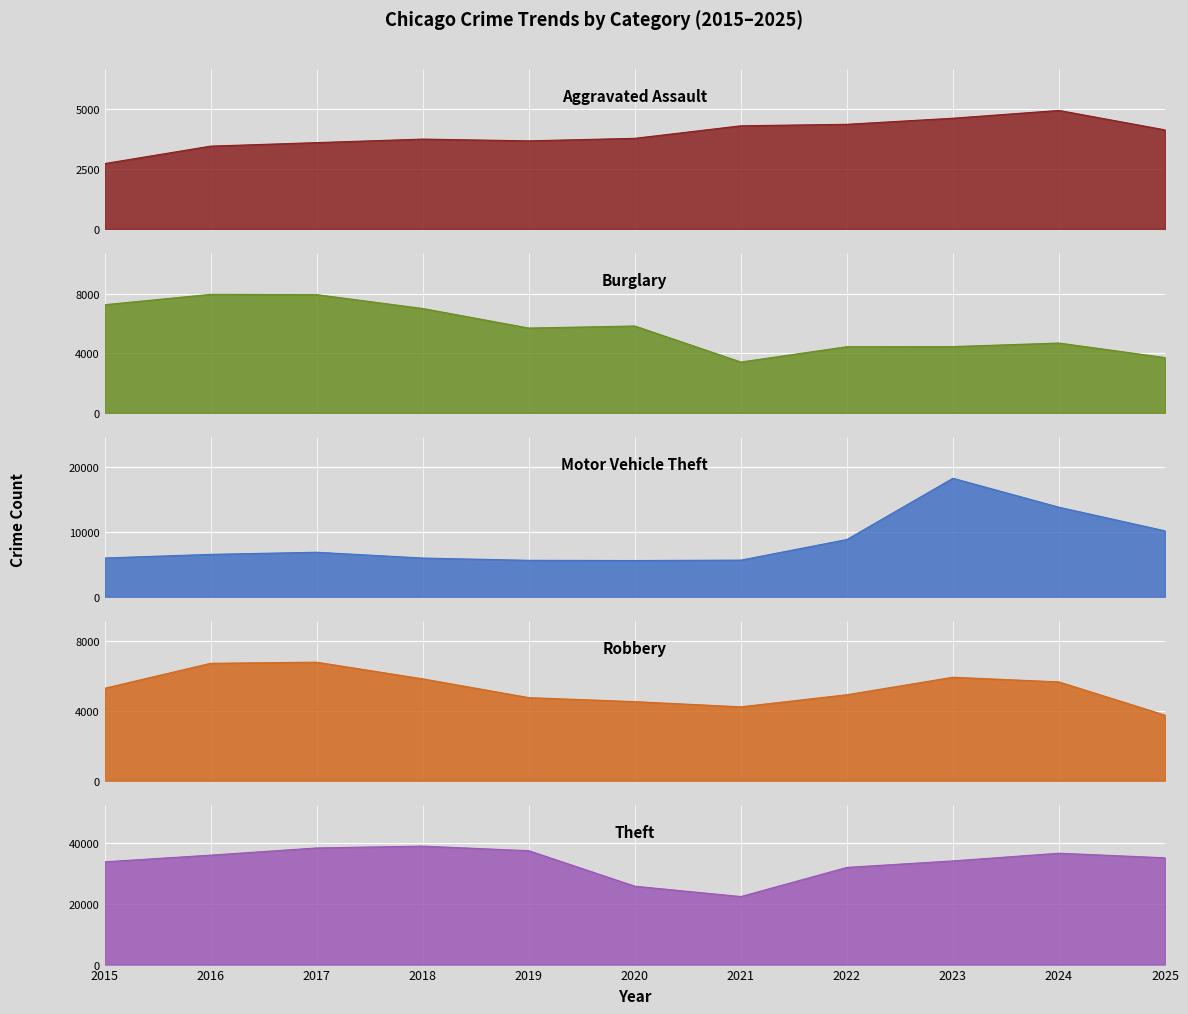

In Motor Vehicle Theft, how many points are higher than both neighbors (excluding endpoints)?

2